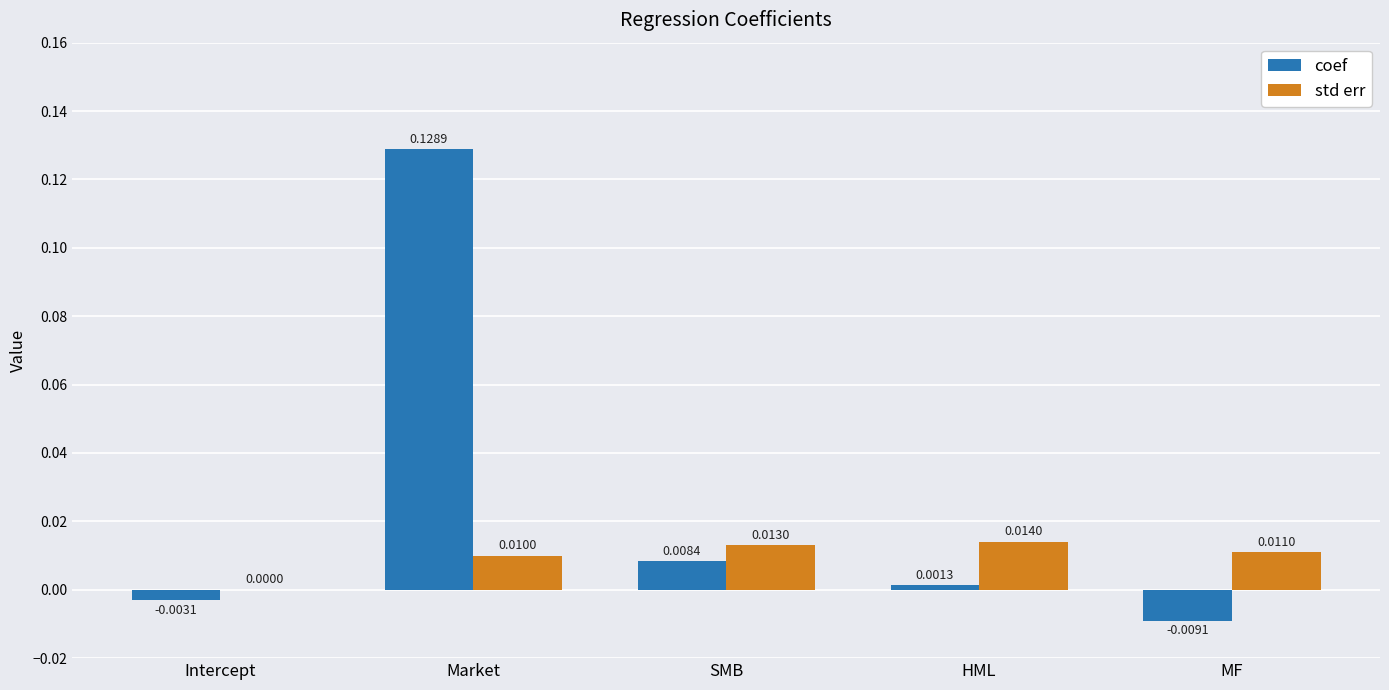

Which series has the largest total across all categories?

coef